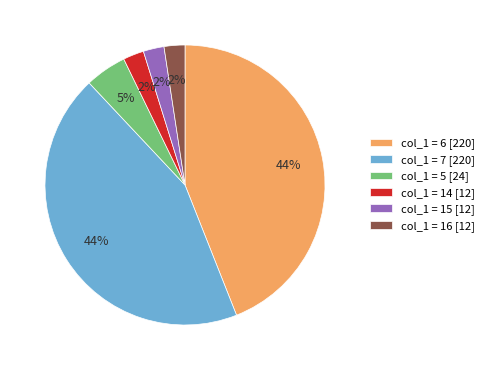

Is there any slice that represents more than half of the pie?

No